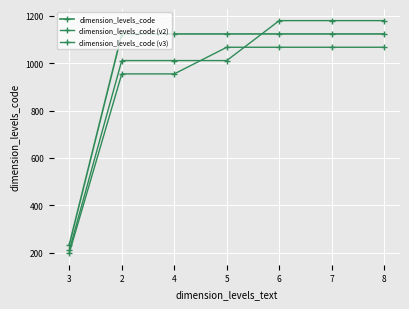

How many distinct data groups are displayed?

3